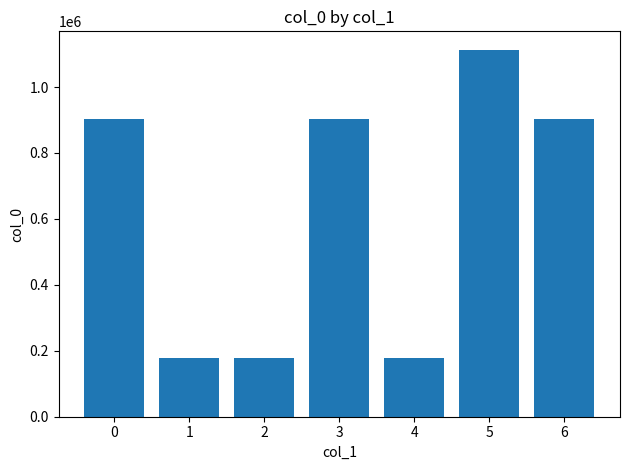

What is the average value?

622091